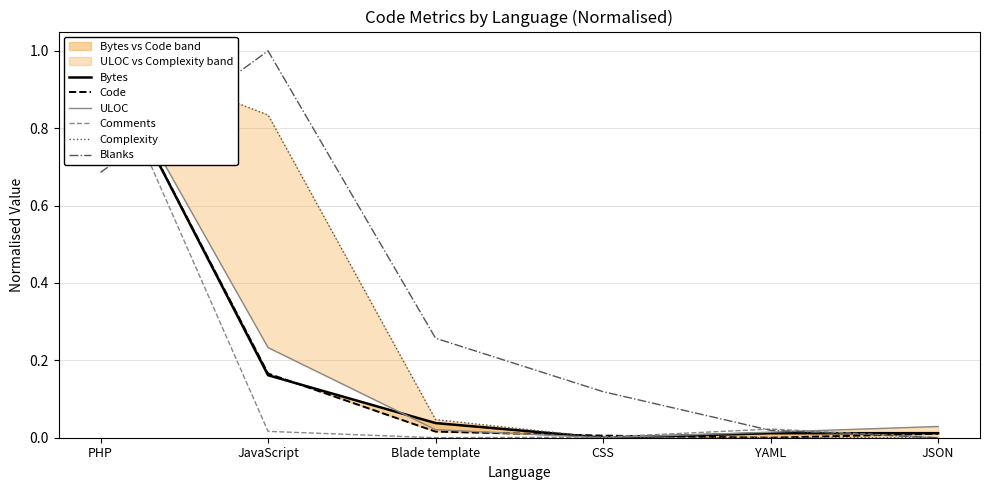

Rank the series by their maximum value, from lowest to highest.

Bytes, Code, ULOC, Comments, Complexity, Blanks